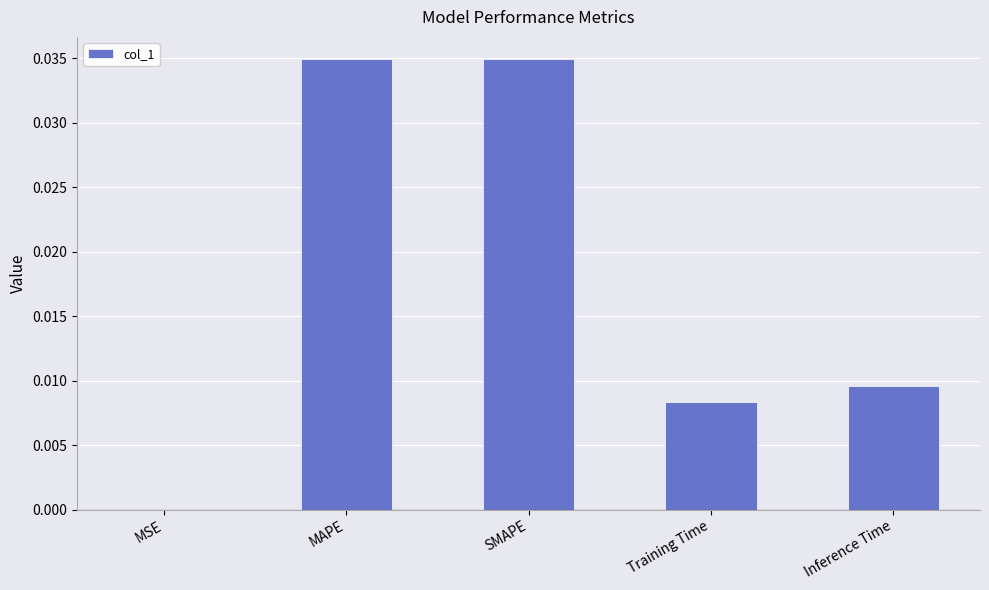

Is it true that the value at MAPE is 0.0?

True